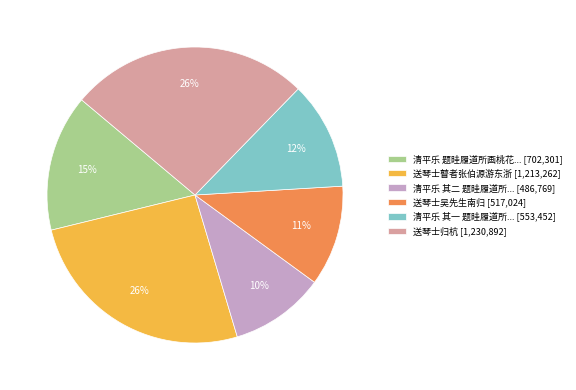

The 送琴士瞽者张伯源游东浙 [1,213,262] slice represents 26% of the pie. True or false?

True